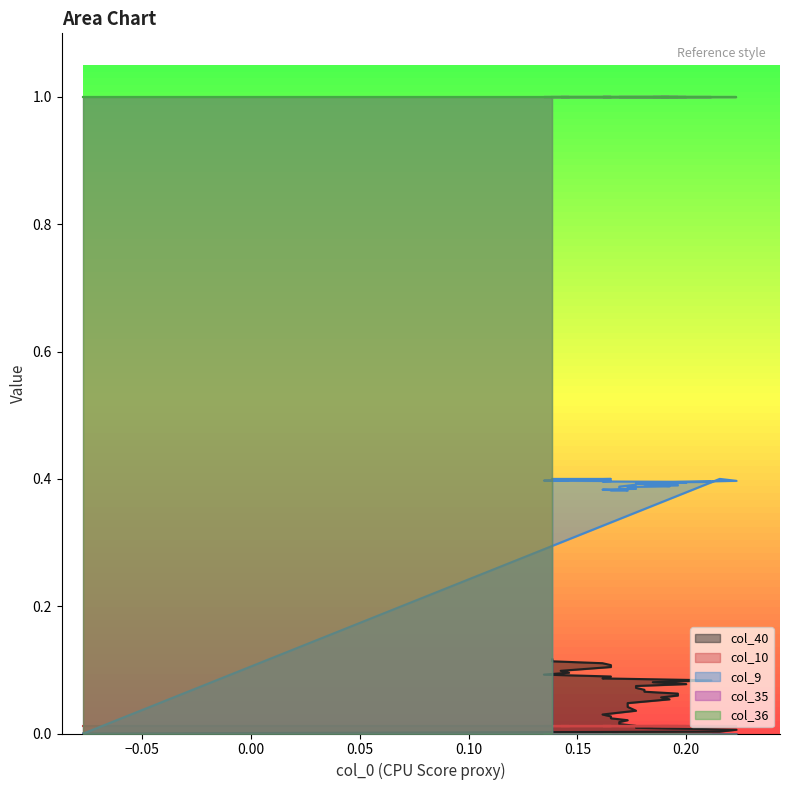

The col_9 series shows 0.4 at 28. True or false?

True